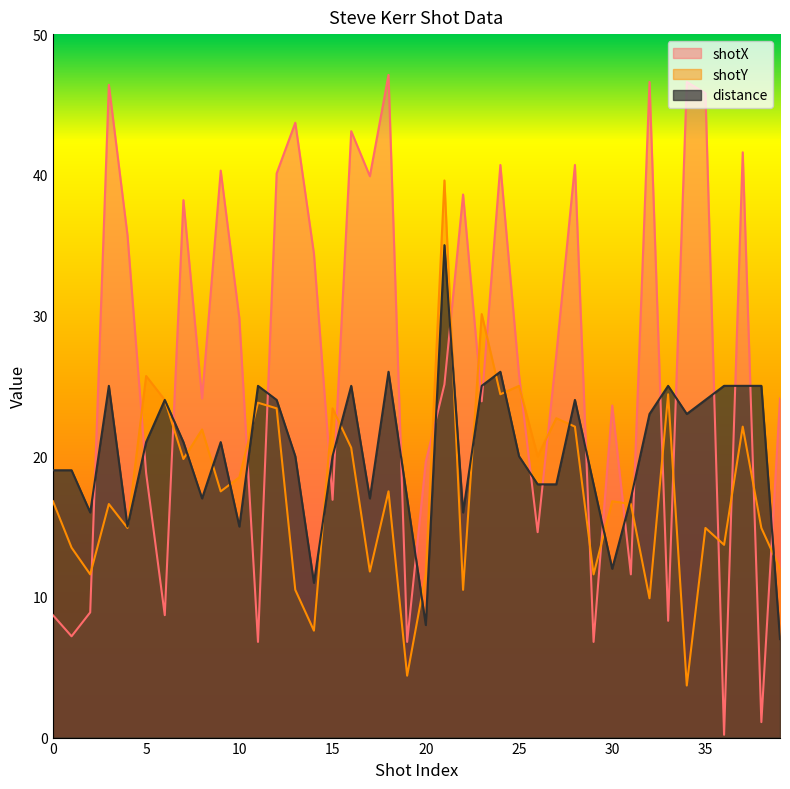

At which label does distance first exceed 21?

3